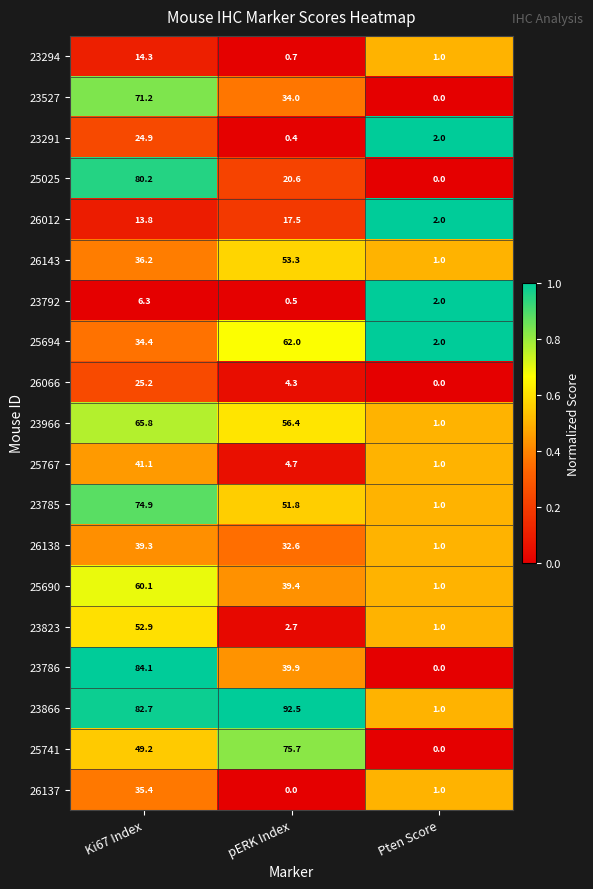

At which label does 26143 first exceed 36?

Ki67 Index